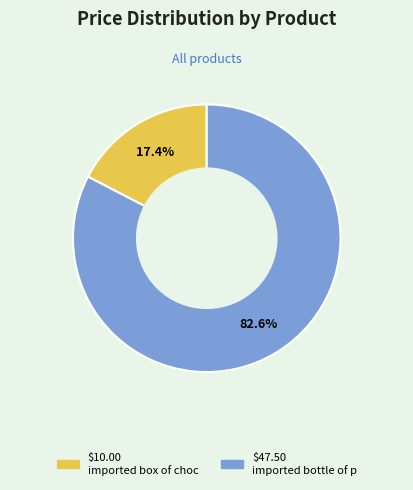

Is there a majority slice in this chart?

Yes